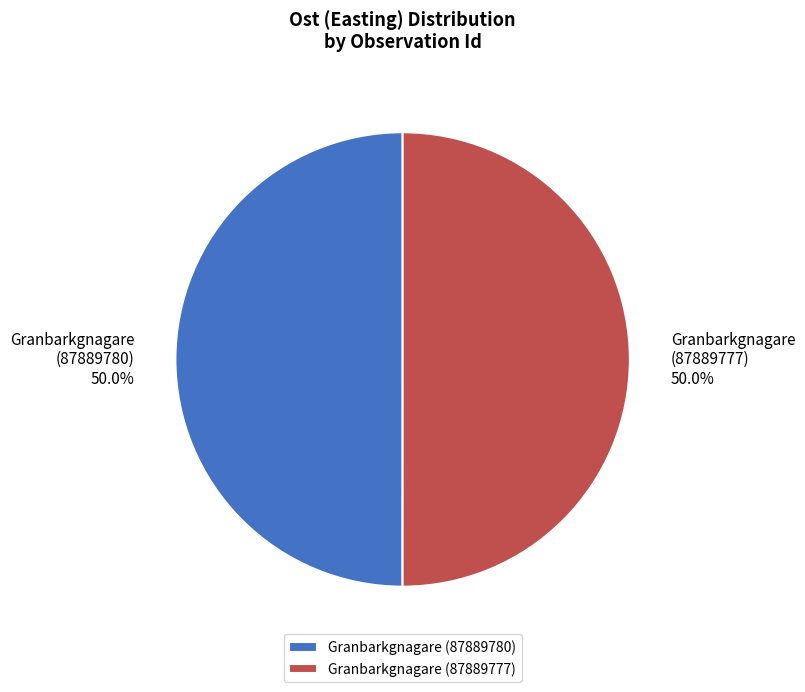

What is the ratio of the value at Granbarkgnagare (87889780) to the value at Granbarkgnagare (87889777)?

1.0